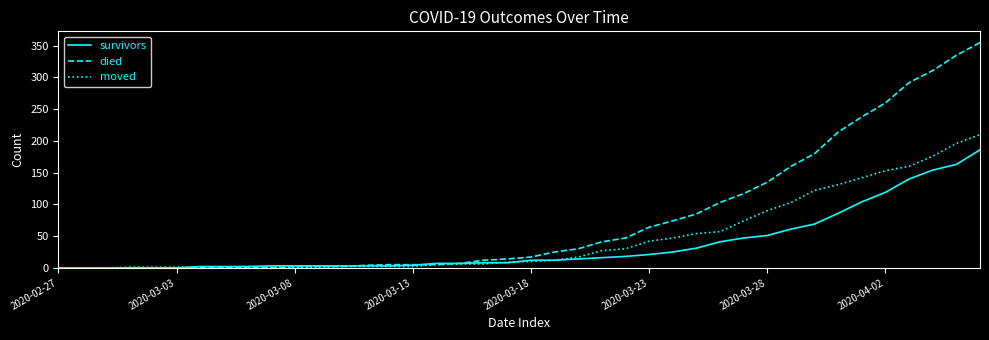

Which series has the widest spread of values?

died